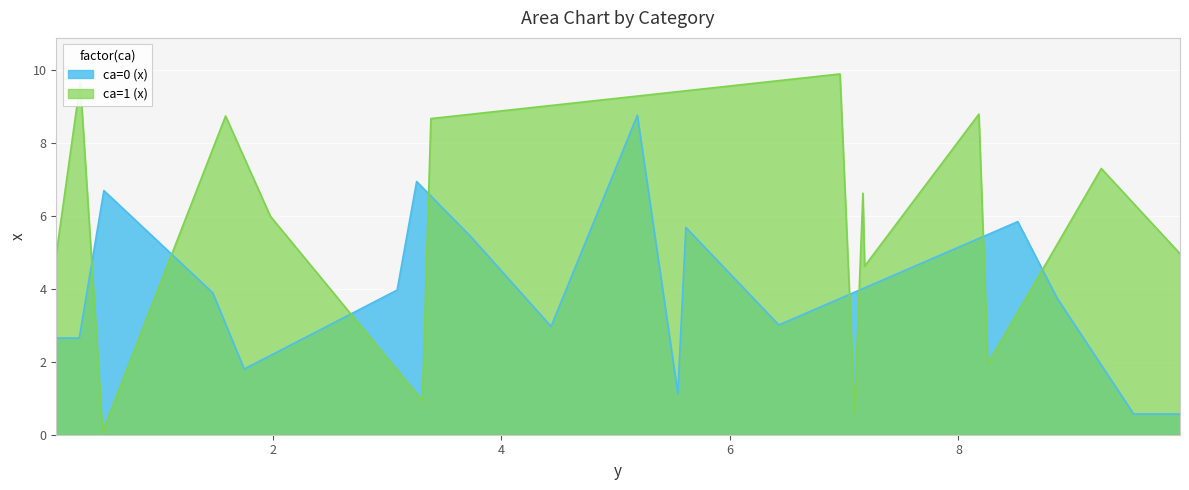

What is the minimum value for ca=0 (x)?

0.6